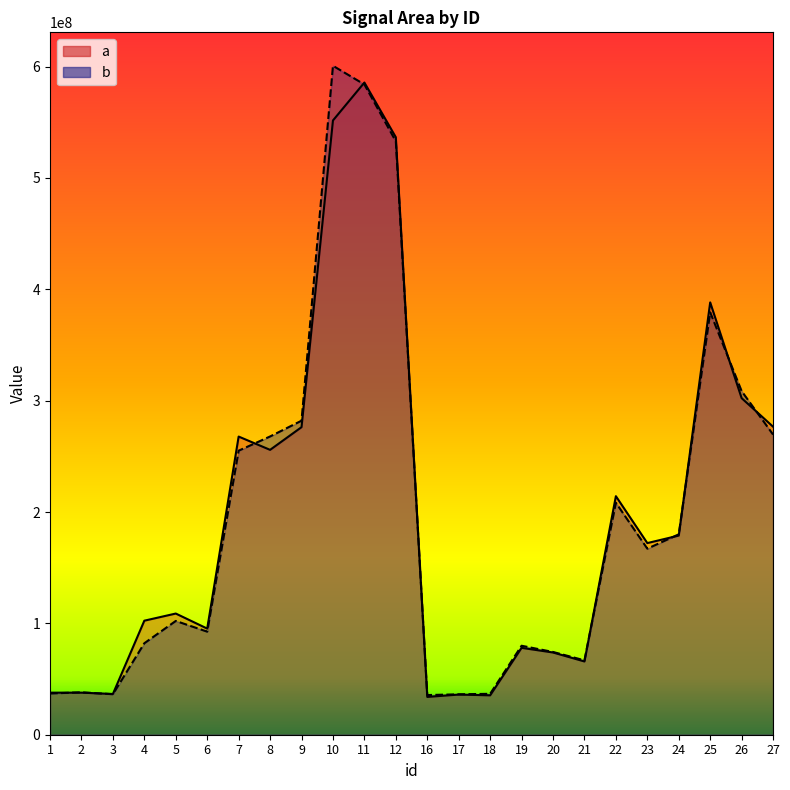

Rank the series at 11 from highest to lowest value.

a, b